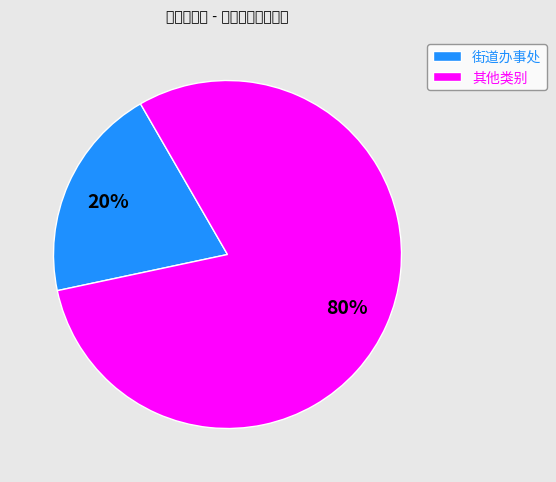

The 街道办事处 slice represents 20% of the pie. True or false?

True